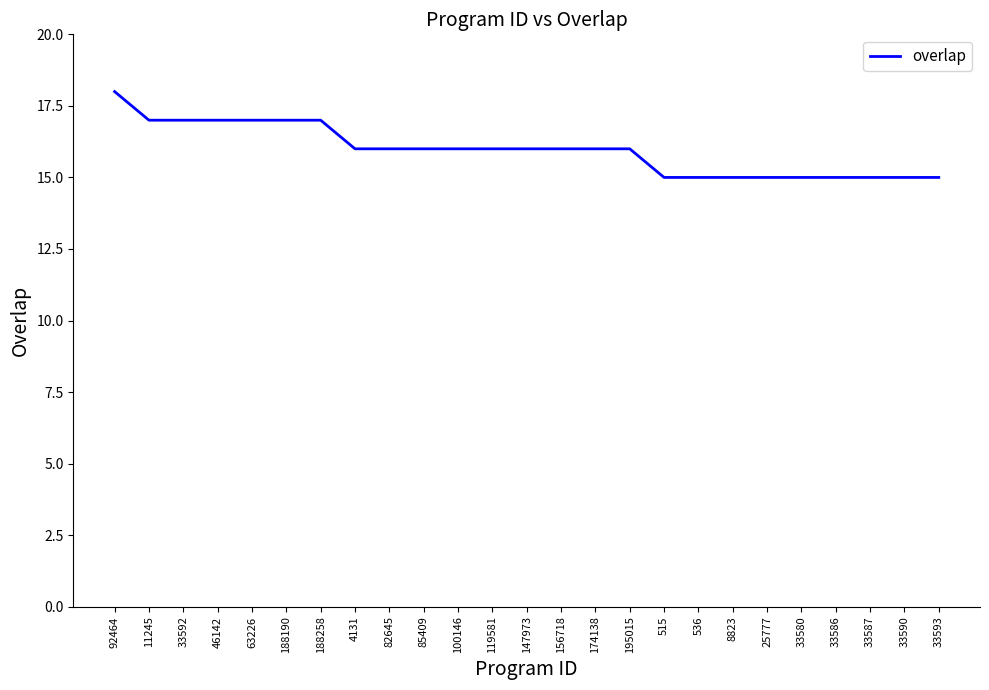

What is the maximum value shown in the chart?

18